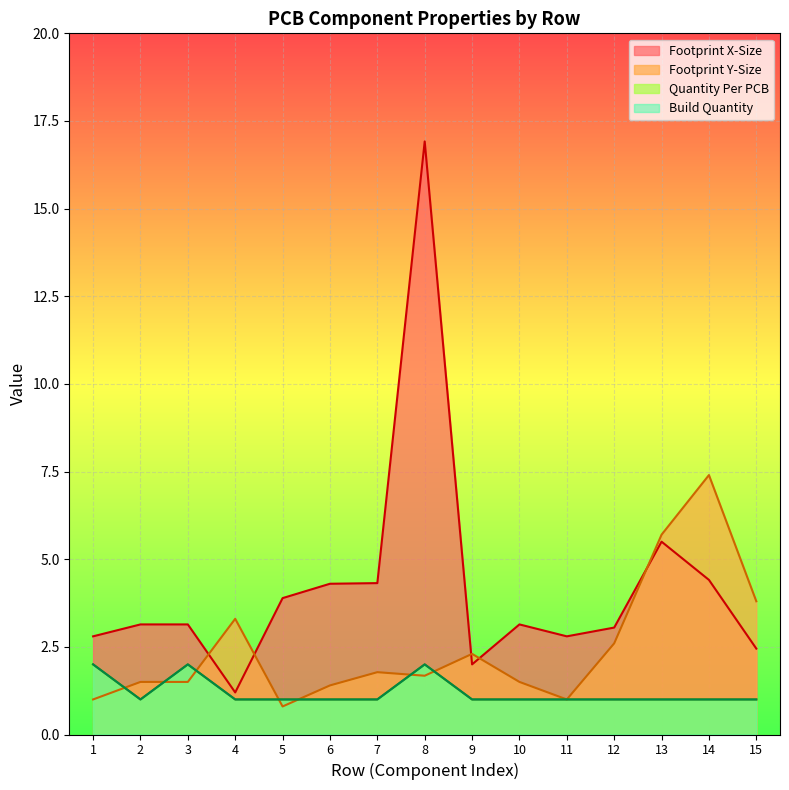

What is the difference between the maximum and minimum values in the Footprint X-Size series?

15.7